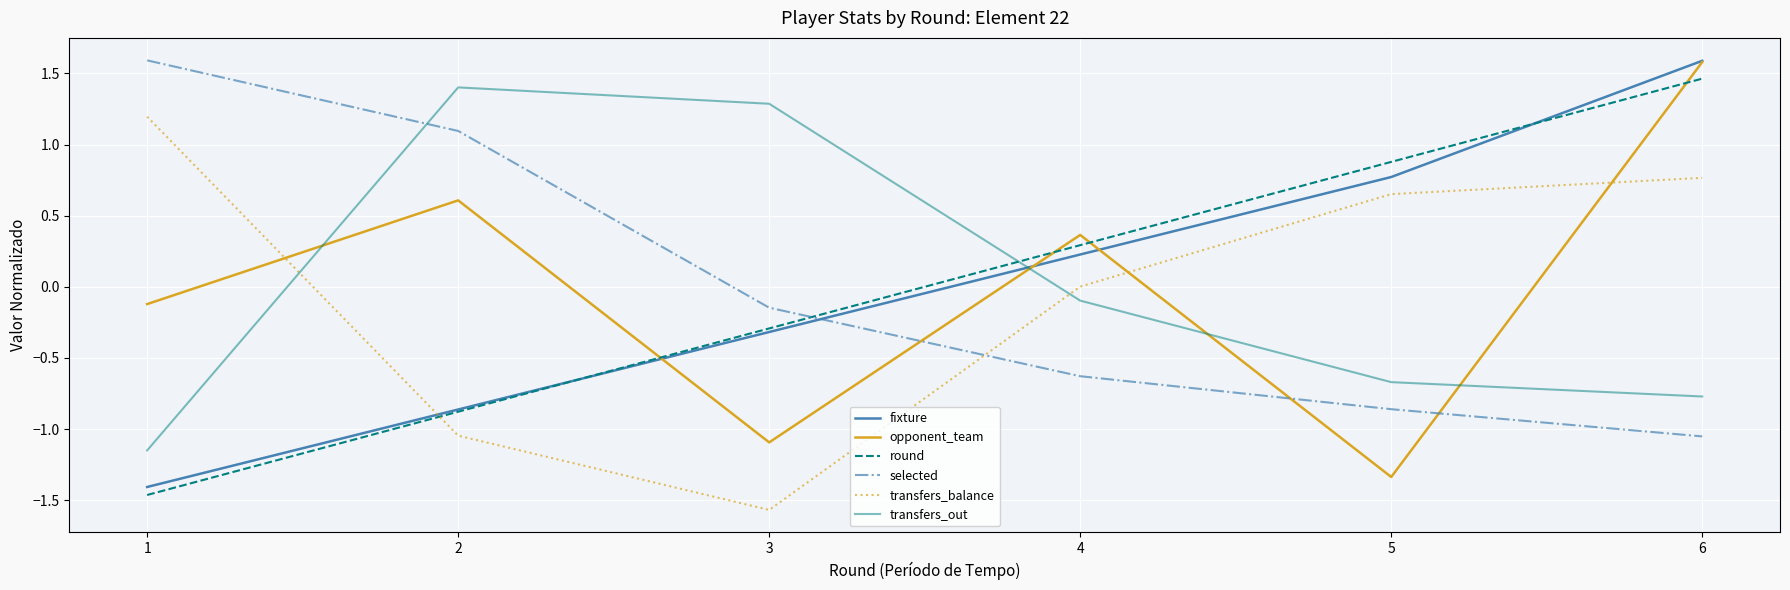

What is the total value across all series at 3?

-2.1